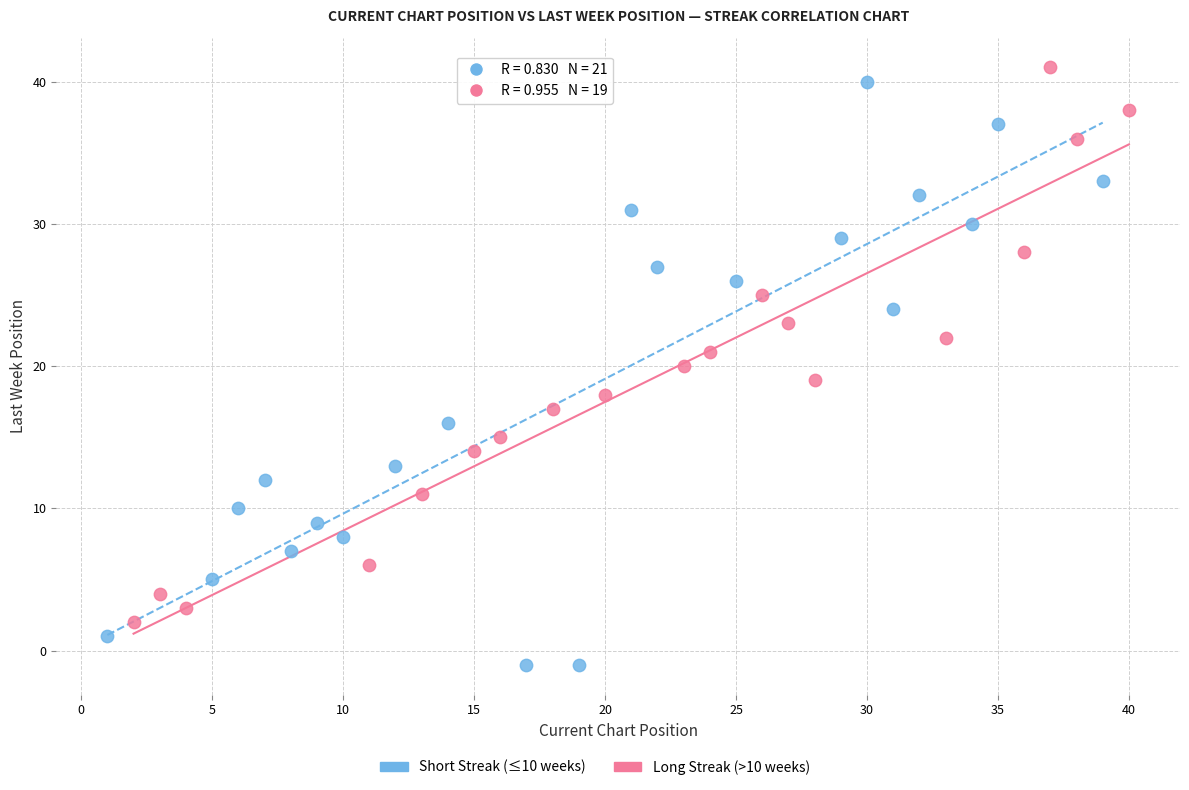

Which series contains the lowest Y value?

Short Streak (≤10 weeks)